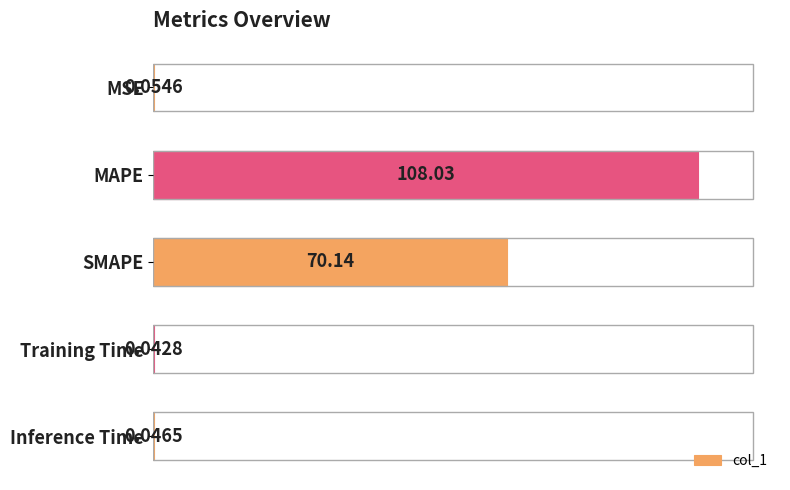

How many series are shown in this chart?

1